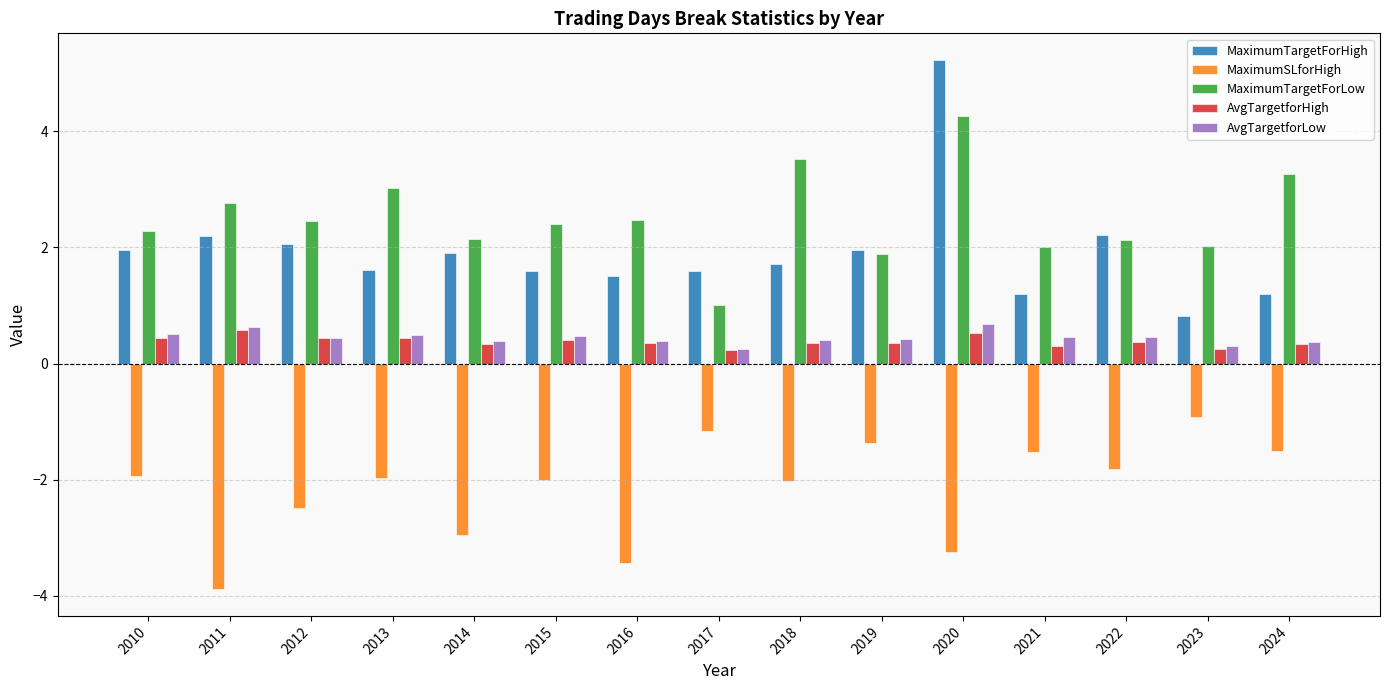

What is the average value of the MaximumSLforHigh series?

-2.1